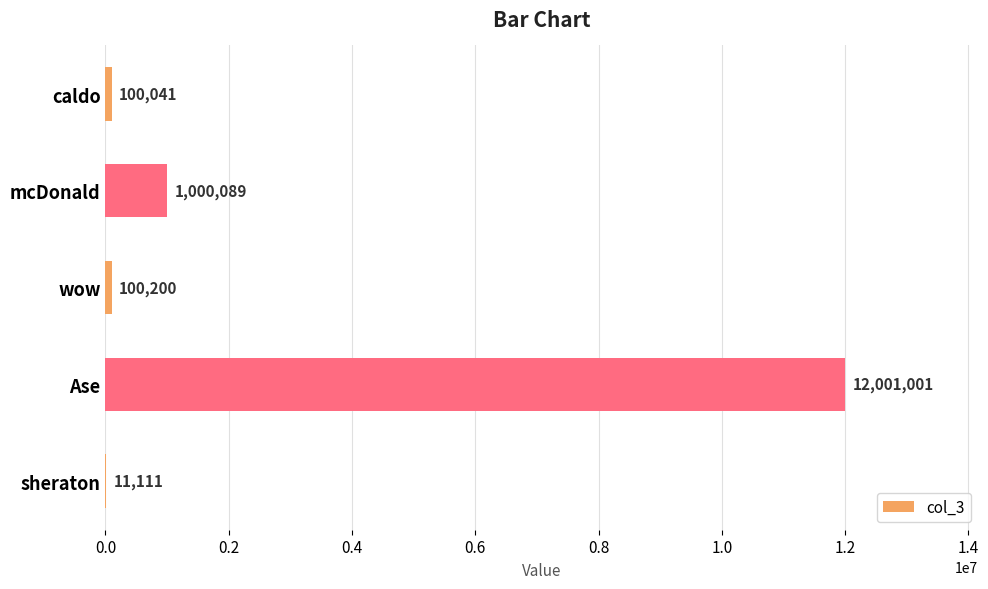

Are the bars grouped side by side (vs. stacked)?

No